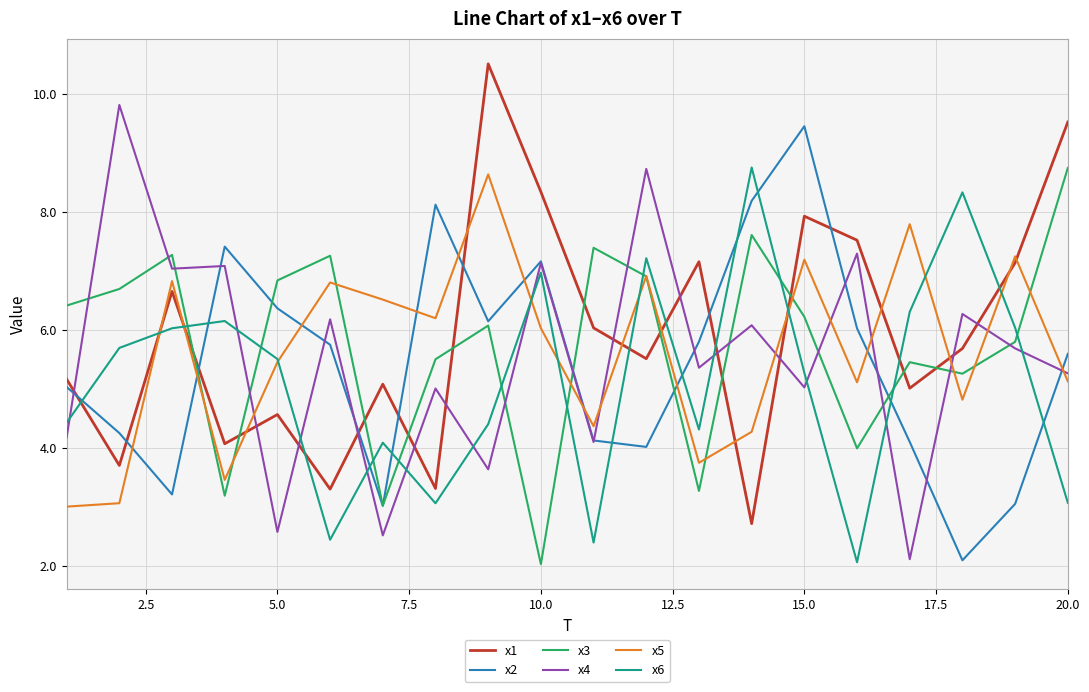

Which series ends up on top after the final intersection of x6 and x2?

x2